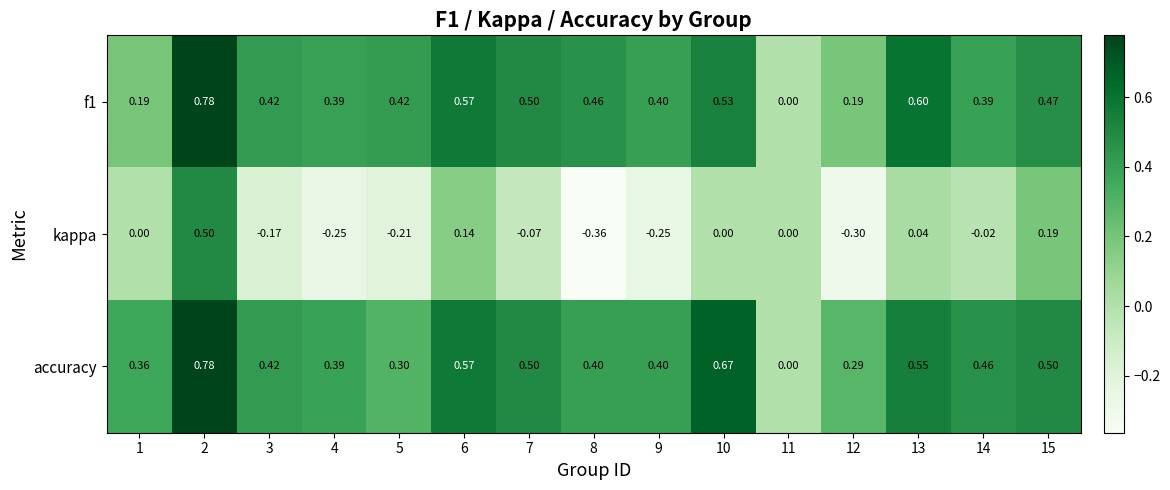

Which series has the largest total across all categories?

accuracy